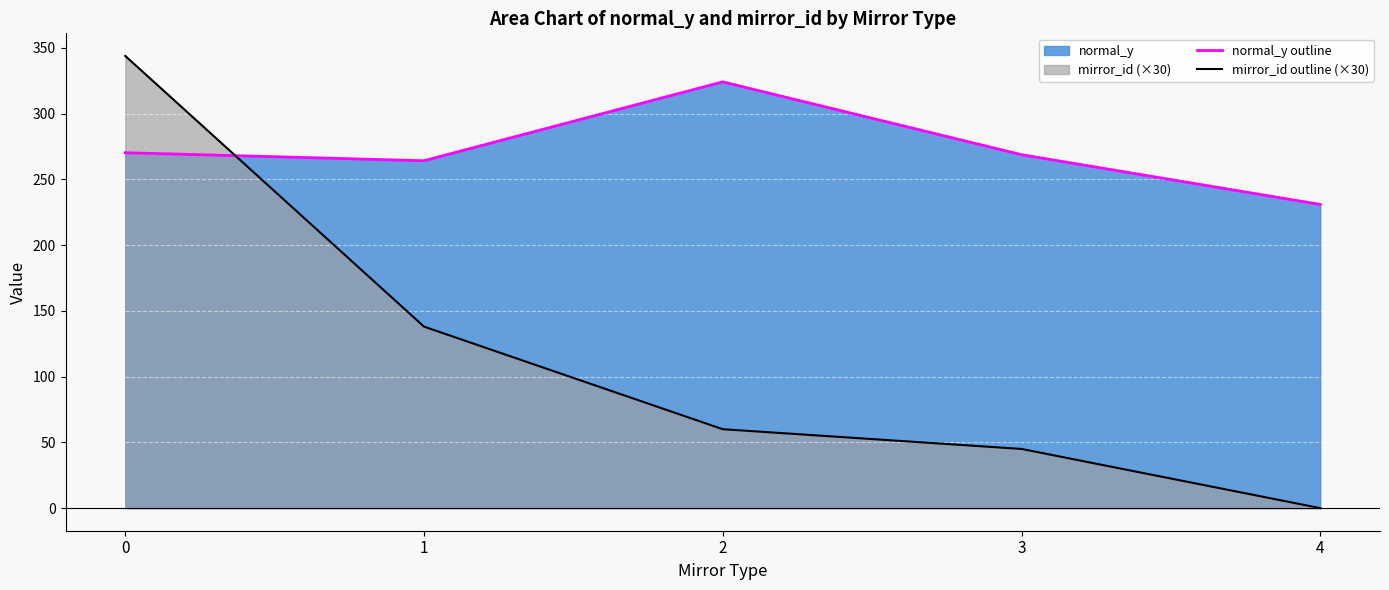

True or false: mirror_id outline (×30) has a value of 20.3 at 2.

False